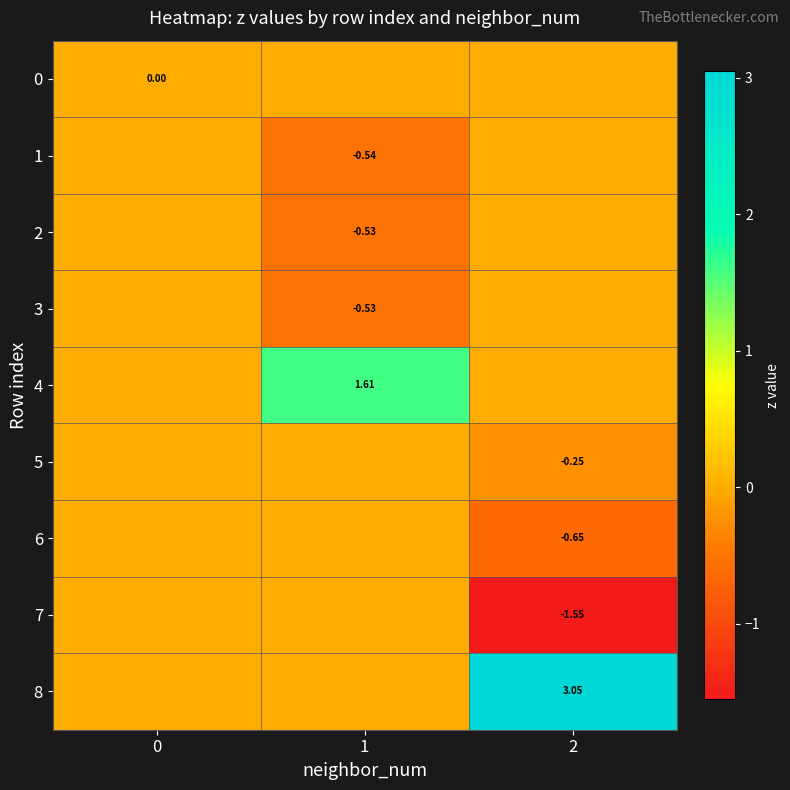

Reading left to right, what are all the values shown in this chart?

row_0: 0.0	0.0	0.0
row_1: 0.0	-0.5	0.0
row_2: 0.0	-0.5	0.0
row_3: 0.0	-0.5	0.0
row_4: 0.0	1.6	0.0
row_5: 0.0	0.0	-0.2
row_6: 0.0	0.0	-0.6
row_7: 0.0	0.0	-1.6
row_8: 0.0	0.0	3.0